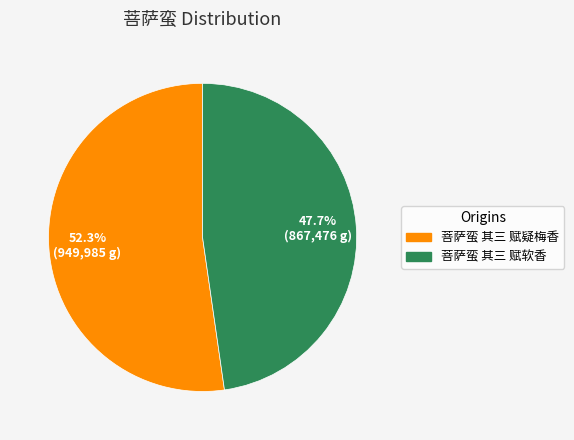

Count the number of slices in the pie.

2